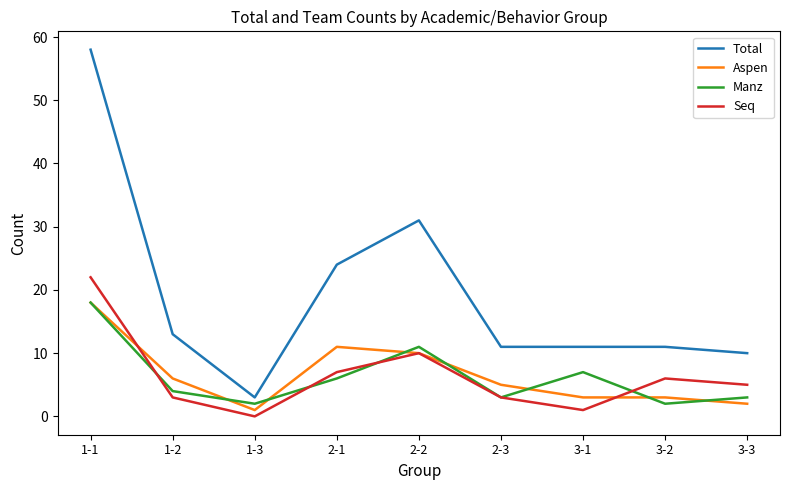

At which label does Aspen first exceed 5?

1-1